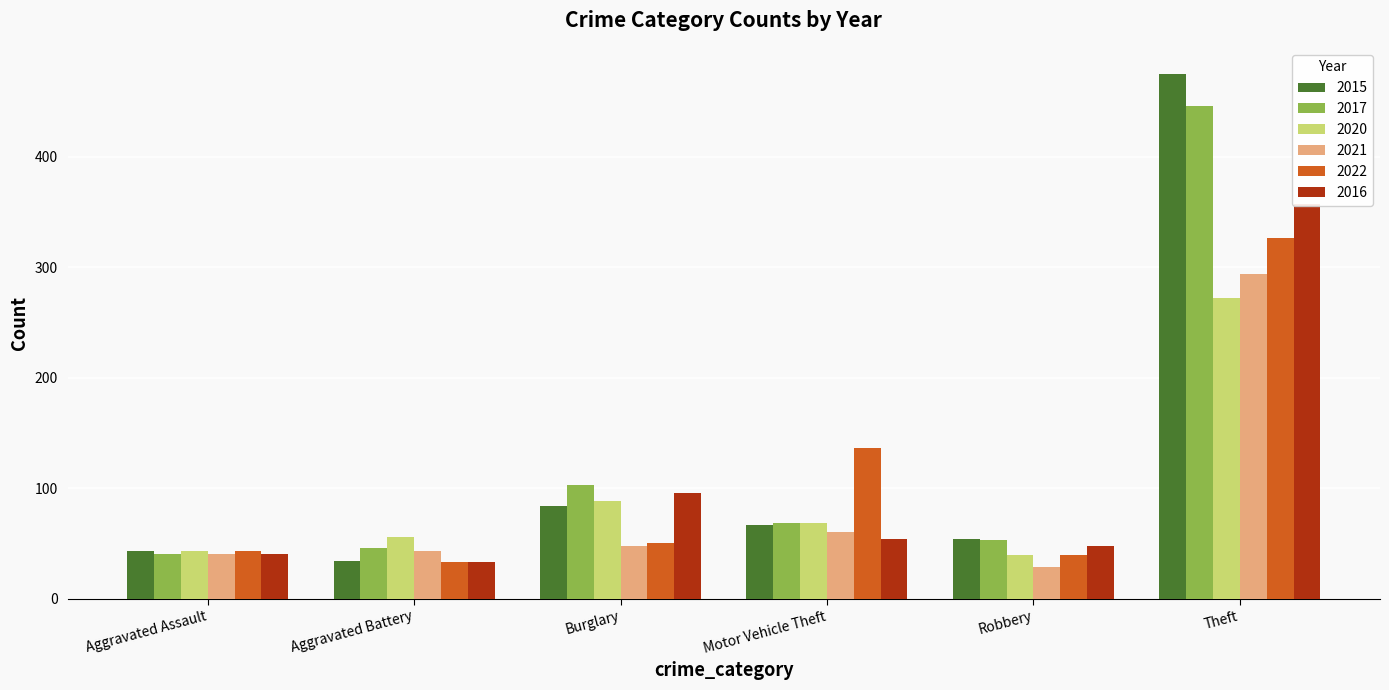

What is the difference between the second highest and minimum values in the 2016 series?

63